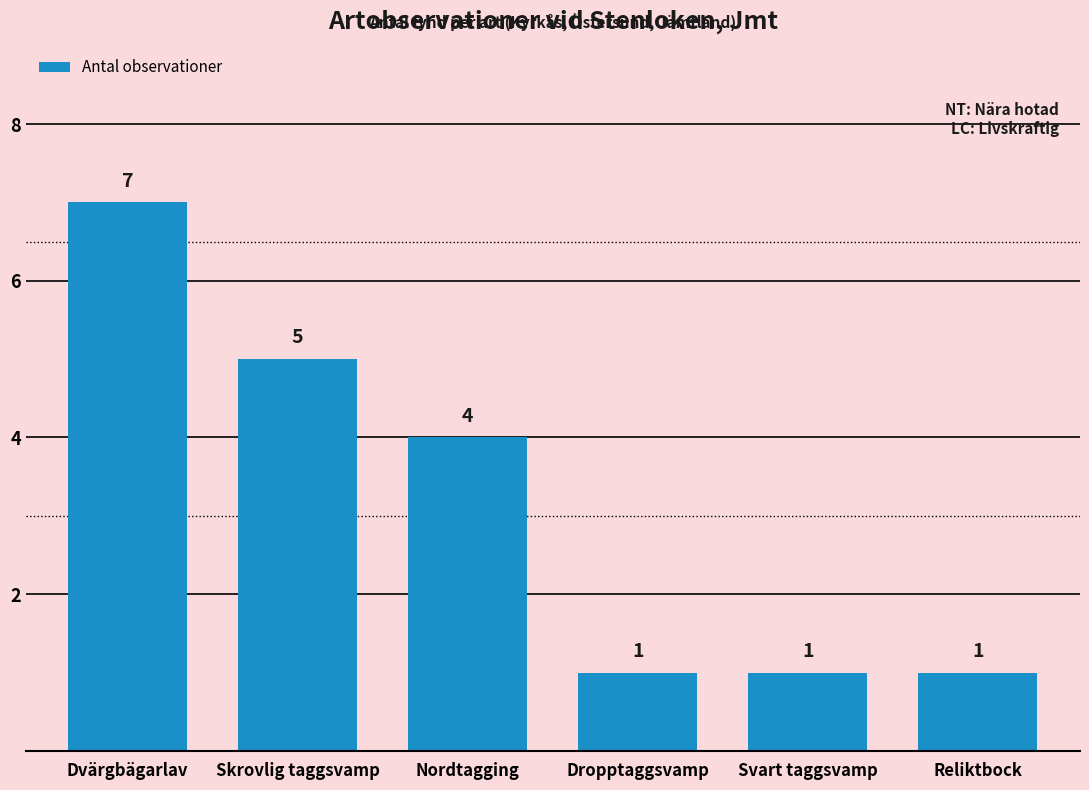

Reading right to left, transcribe all the data shown in this chart.

Reliktbock=1	Svart taggsvamp=1	Dropptaggsvamp=1	Nordtagging=4	Skrovlig taggsvamp=5	Dvärgbägarlav=7